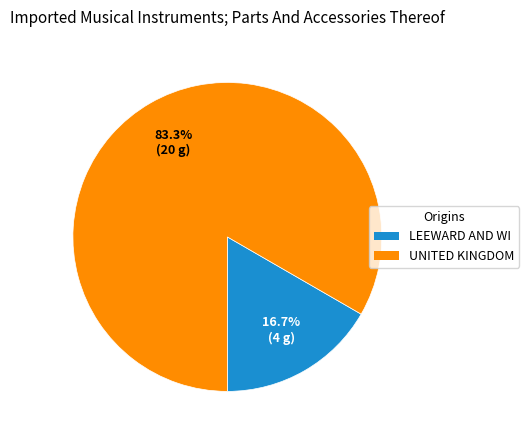

Does any single category account for the majority?

Yes